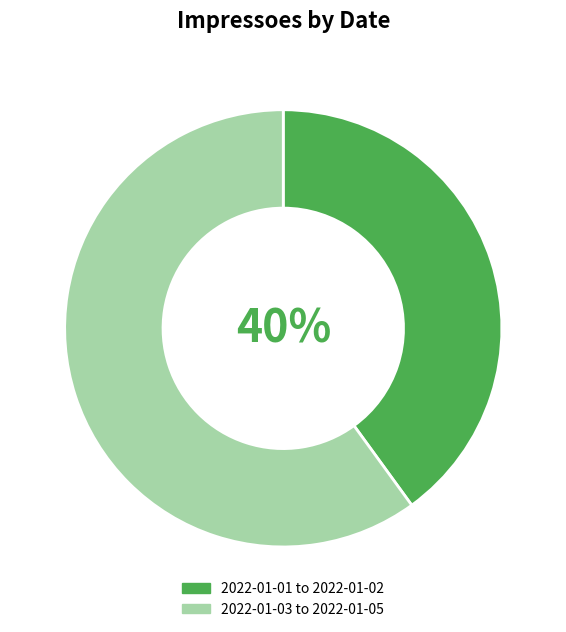

How many slices are in this pie chart?

2